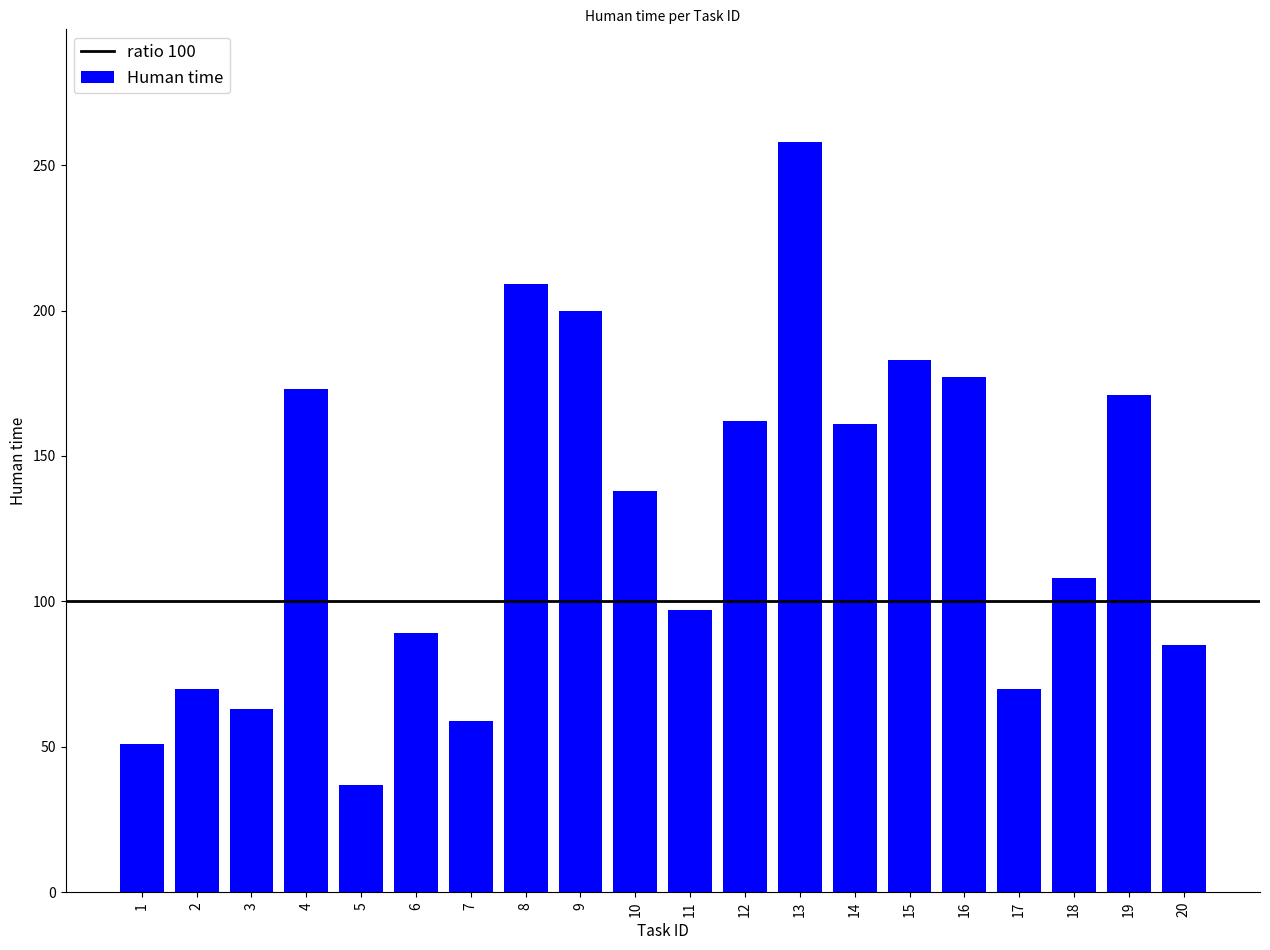

What is the difference between the second highest and second lowest values?

158